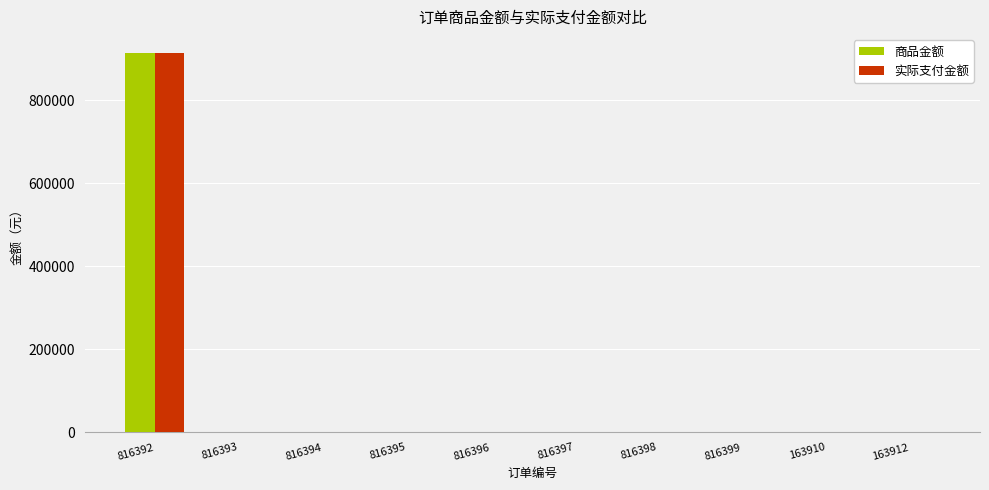

Are the bars grouped side by side (vs. stacked)?

Yes